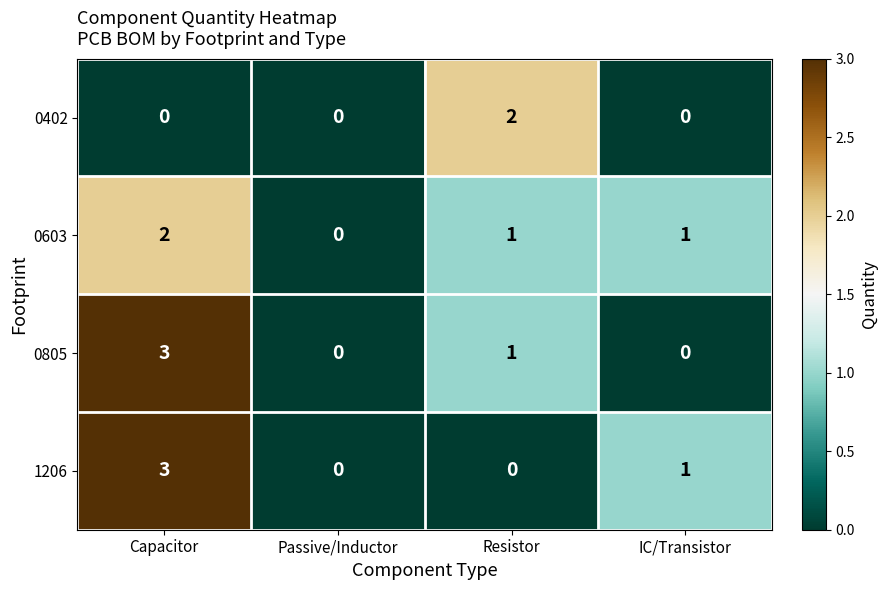

Count the number of data series in this chart.

4